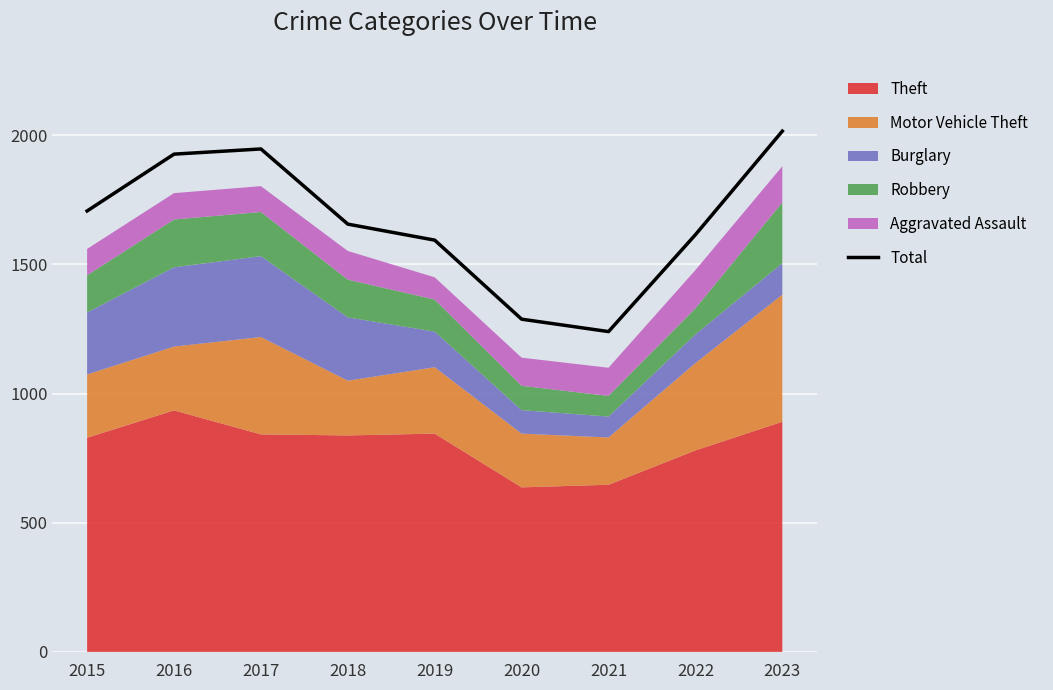

Is it true that Total equals 936 at 2019?

False